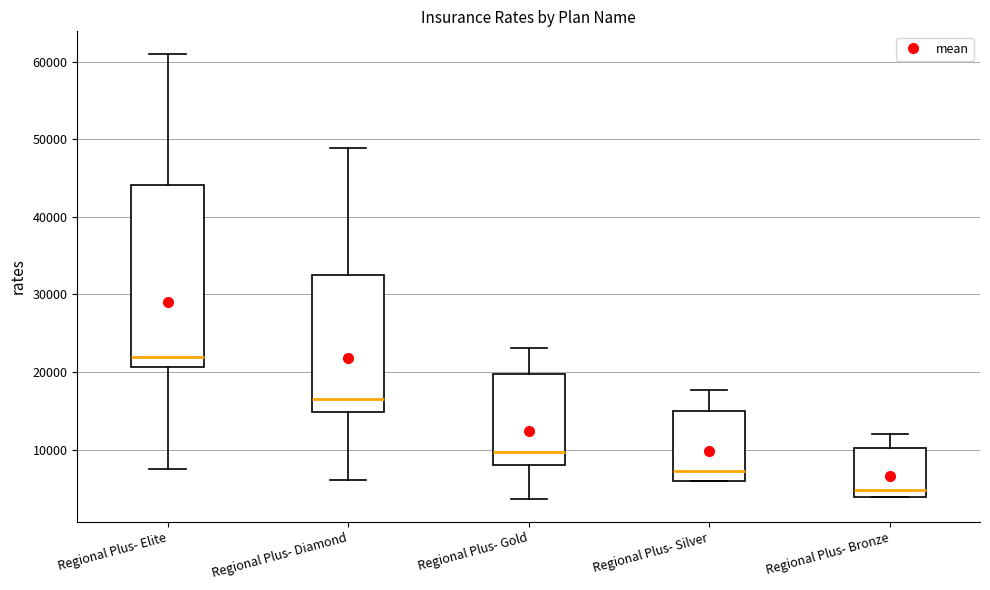

Reading left to right, read every box against the y-axis: the position of its median line, the range the box covers, and the ends of its whiskers. The values are not printed on the chart, so give them approximately, as read against the axis.

Regional Plus- Elite: median 22000, box 21000 to 44000, whiskers 7000 to 61000
Regional Plus- Diamond: median 16000, box 15000 to 32000, whiskers 6000 to 49000
Regional Plus- Gold: median 10000, box 8000 to 20000, whiskers 4000 to 23000
Regional Plus- Silver: median 7000, box 6000 to 15000, whiskers 6000 to 18000
Regional Plus- Bronze: median 5000, box 4000 to 10000, whiskers 4000 to 12000